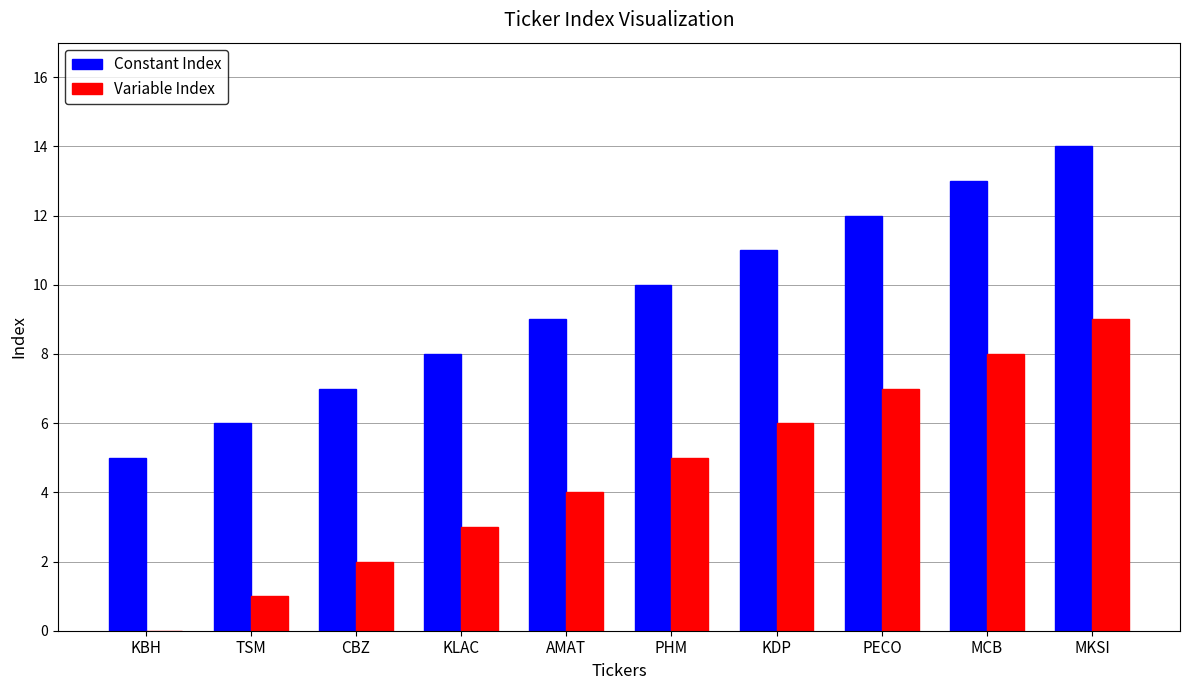

What are all the series names shown in the legend?

Constant Index, Variable Index